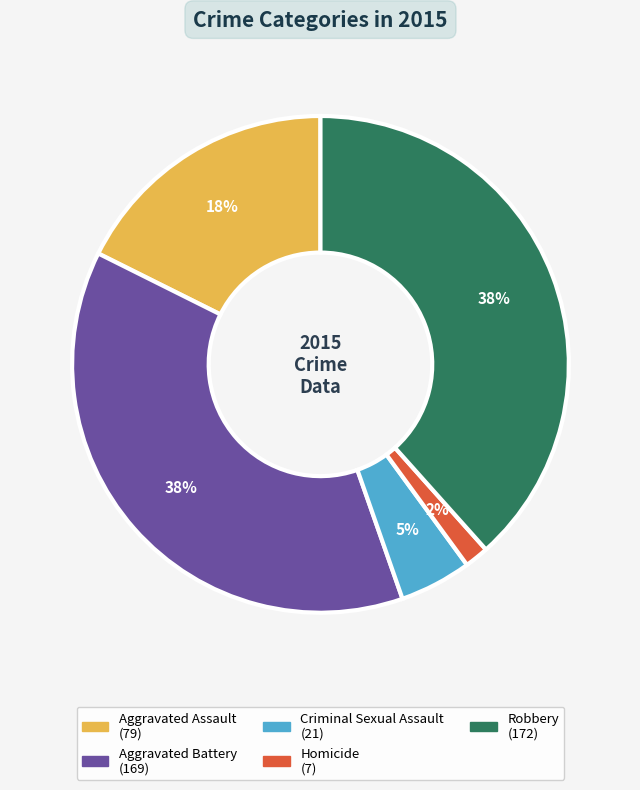

Combined, do Aggravated Assault and Robbery account for over 50%?

Yes